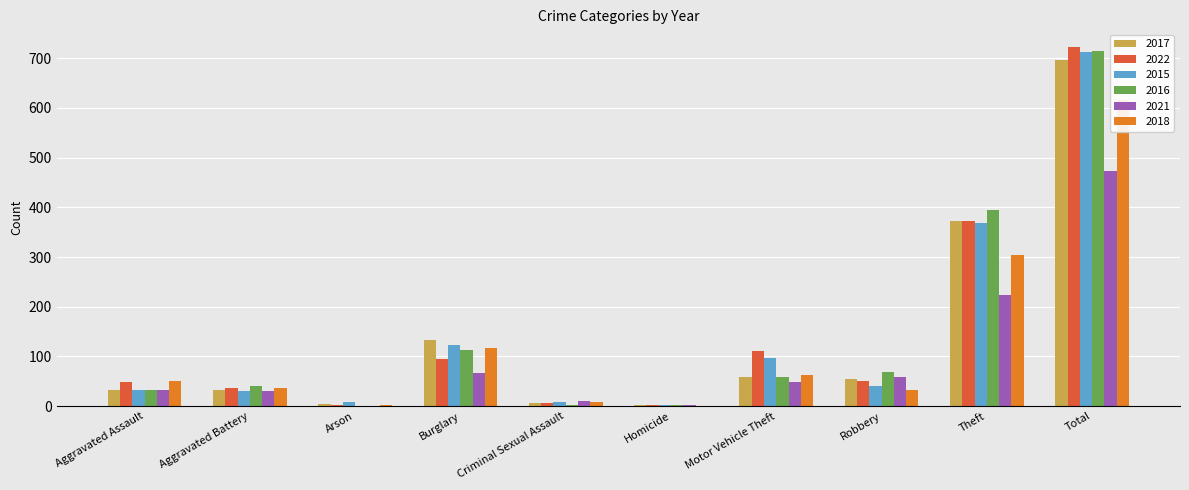

Which series has the largest total across all categories?

2022